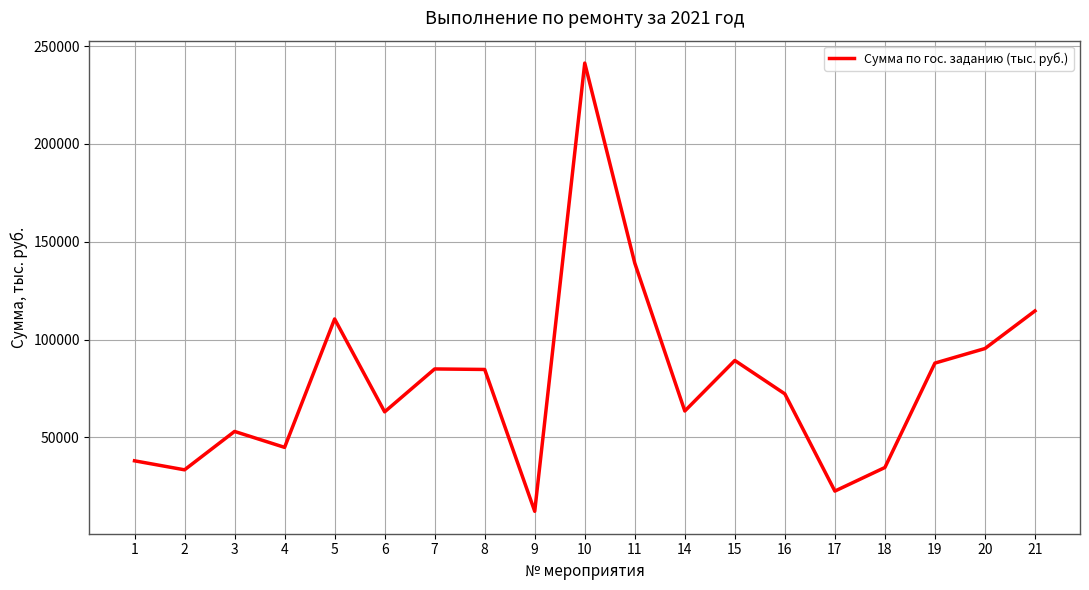

The value at 6 is 63033.7. True or false?

True